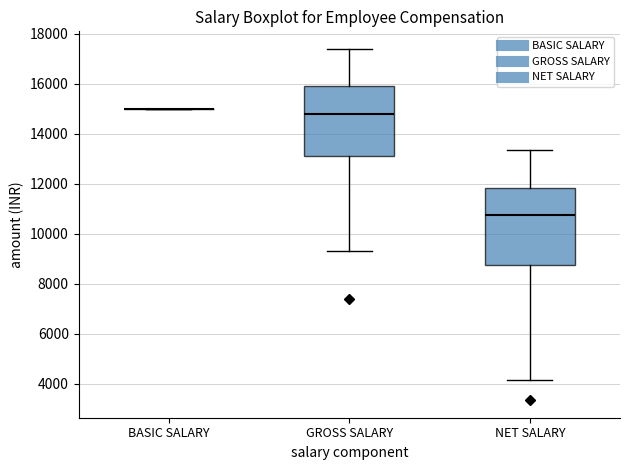

Reading left to right, read every box against the y-axis: the position of its median line, the range the box covers, and the ends of its whiskers. The values are not printed on the chart, so give them approximately, as read against the axis.

BASIC SALARY: box collapsed to a line at 15000, whiskers 15000 to 15000
GROSS SALARY: median 14800, box 13200 to 16000, whiskers 9400 to 17400
NET SALARY: median 10800, box 8800 to 11800, whiskers 4200 to 13400